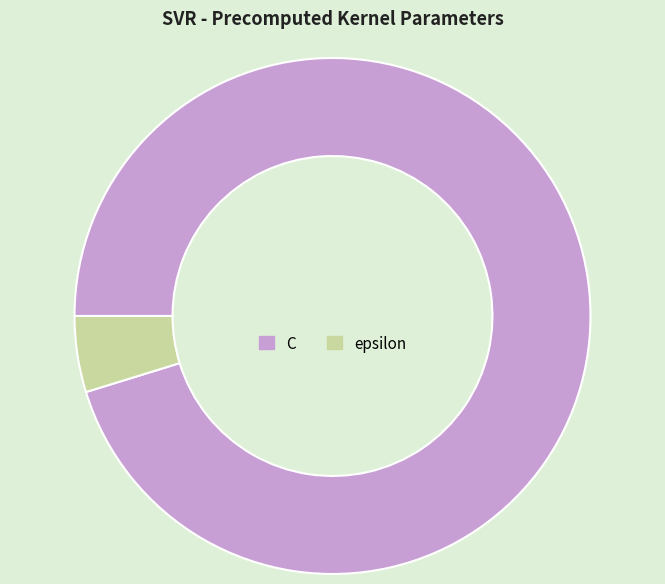

Rank the categories by value from lowest to highest.

epsilon, C